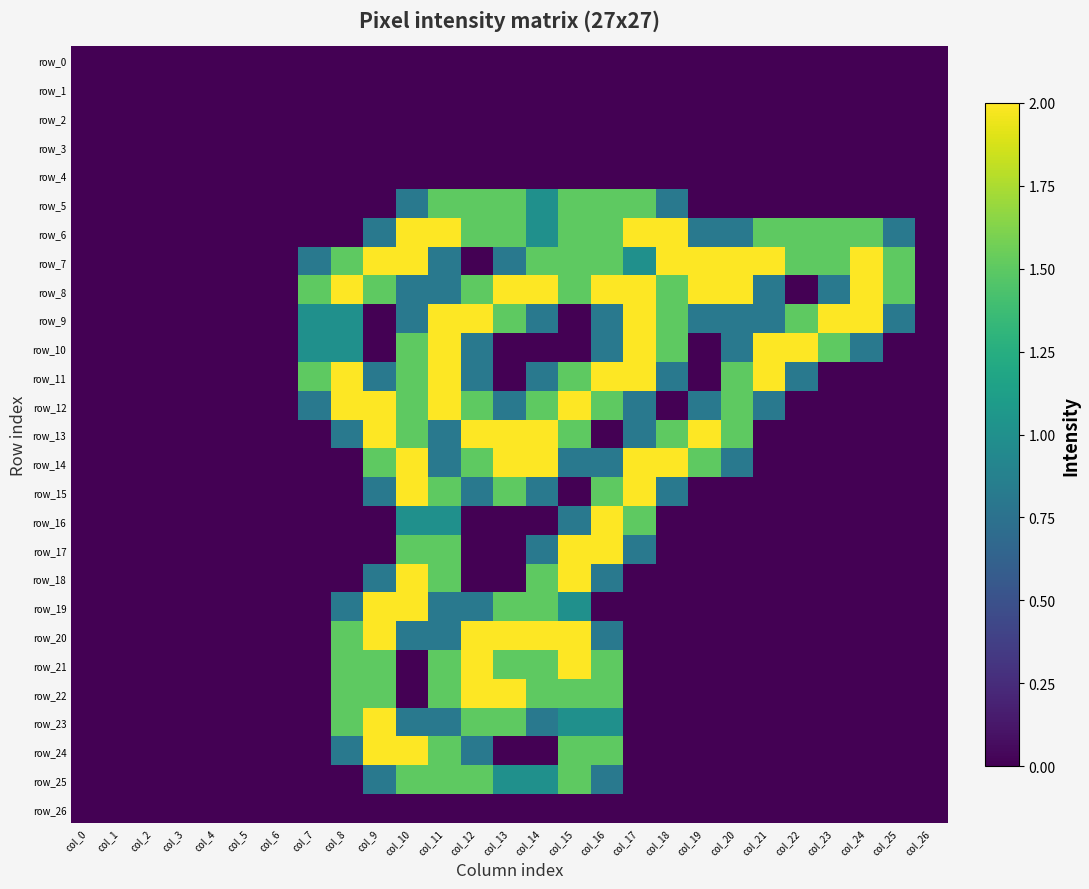

The value of row_17 at col_7 is 0.7. True or false?

False